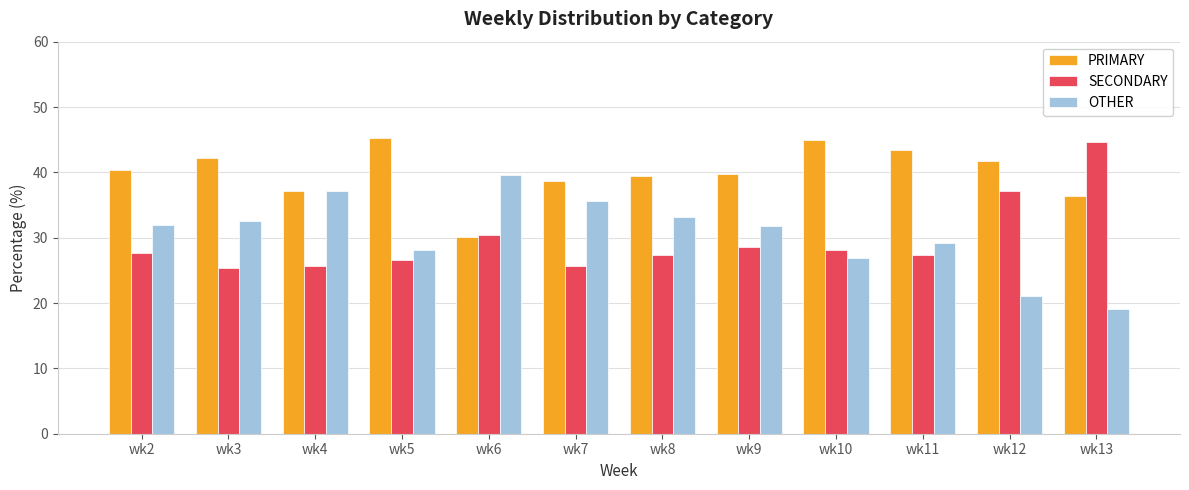

What is the total value across all series at wk11?

100.0